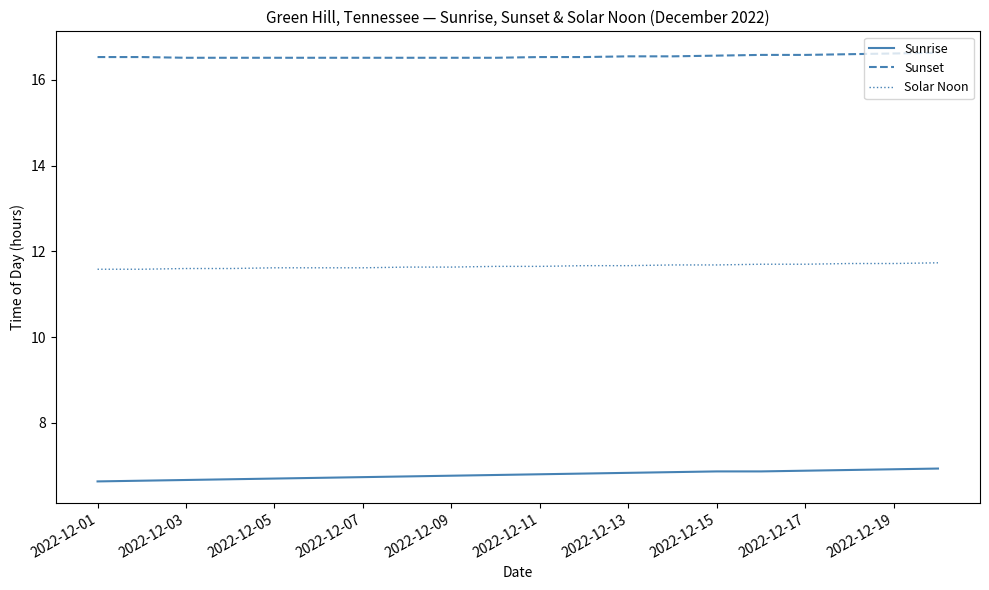

True or false: Sunset and Sunrise cross at least once.

False